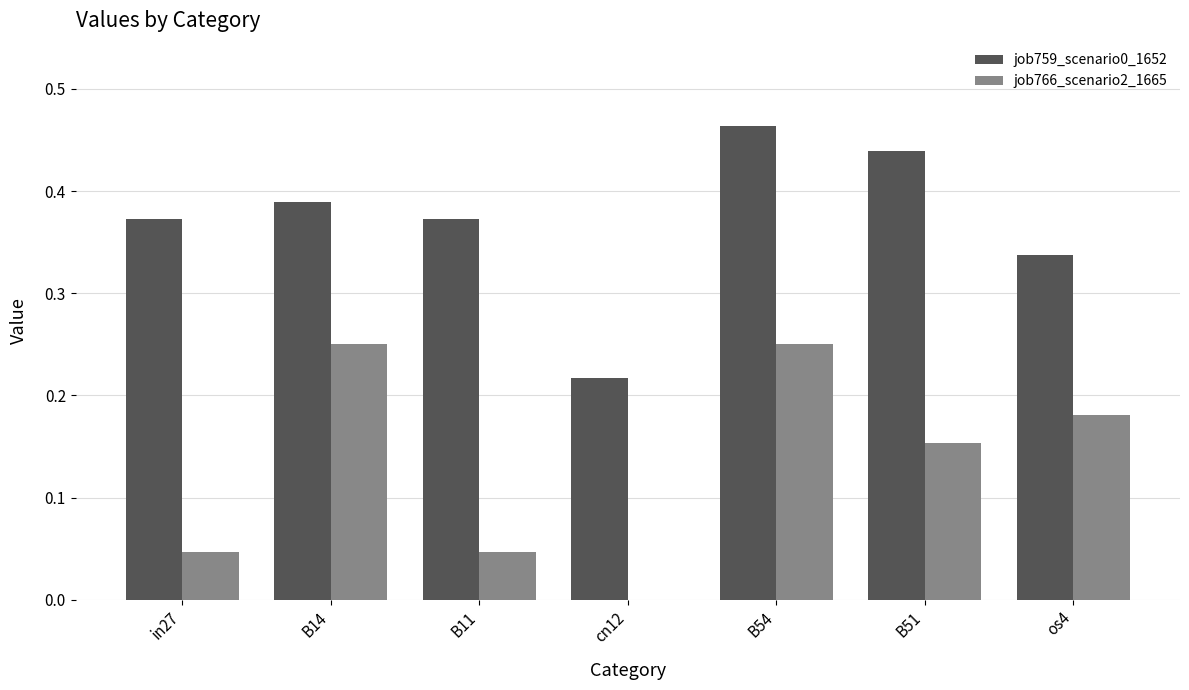

Is the value of job759_scenario0_1652 at B14 greater than the value of job766_scenario2_1665 at B51?

Yes